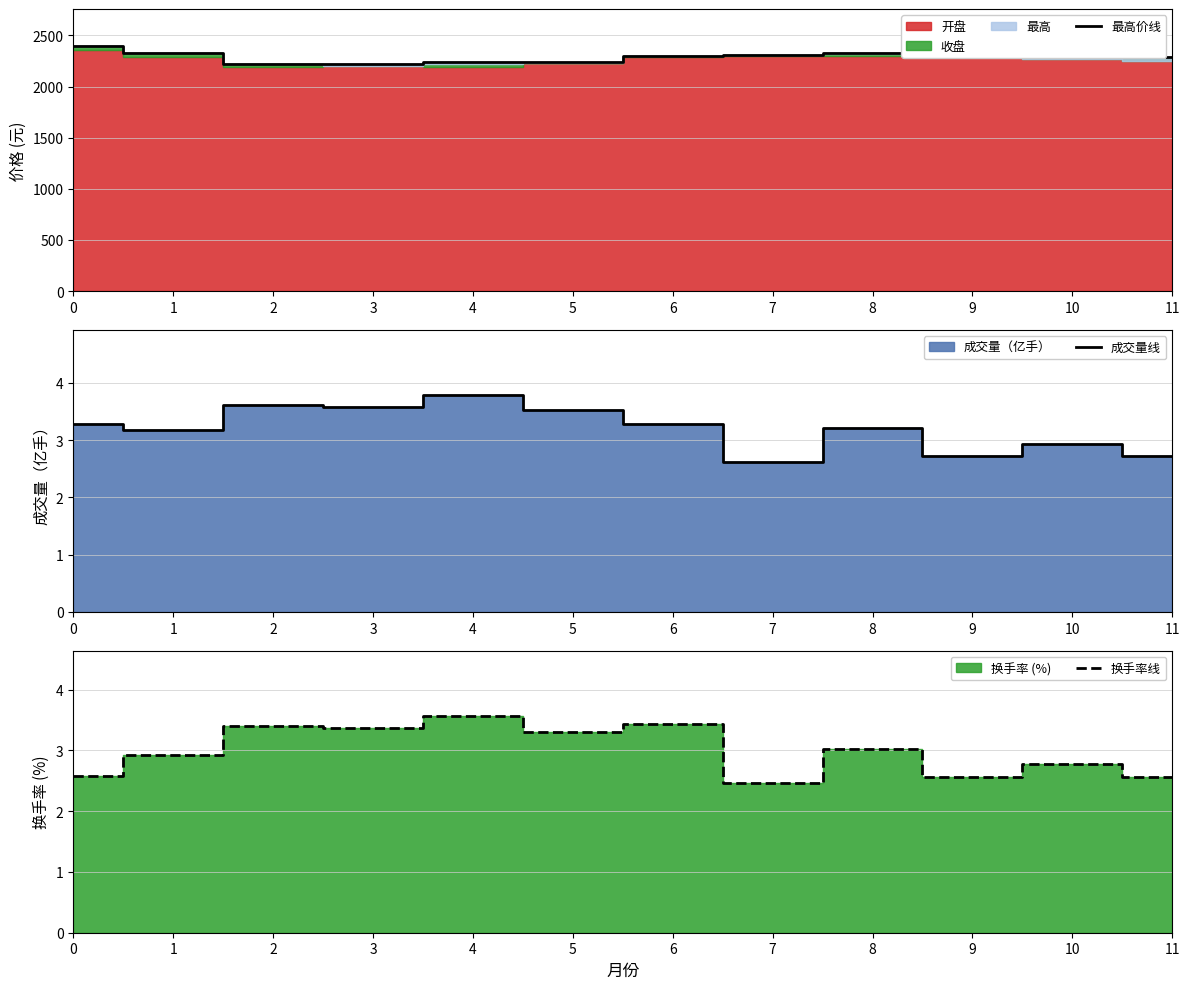

The value of 换手率线 at 6 is 5.1. True or false?

False